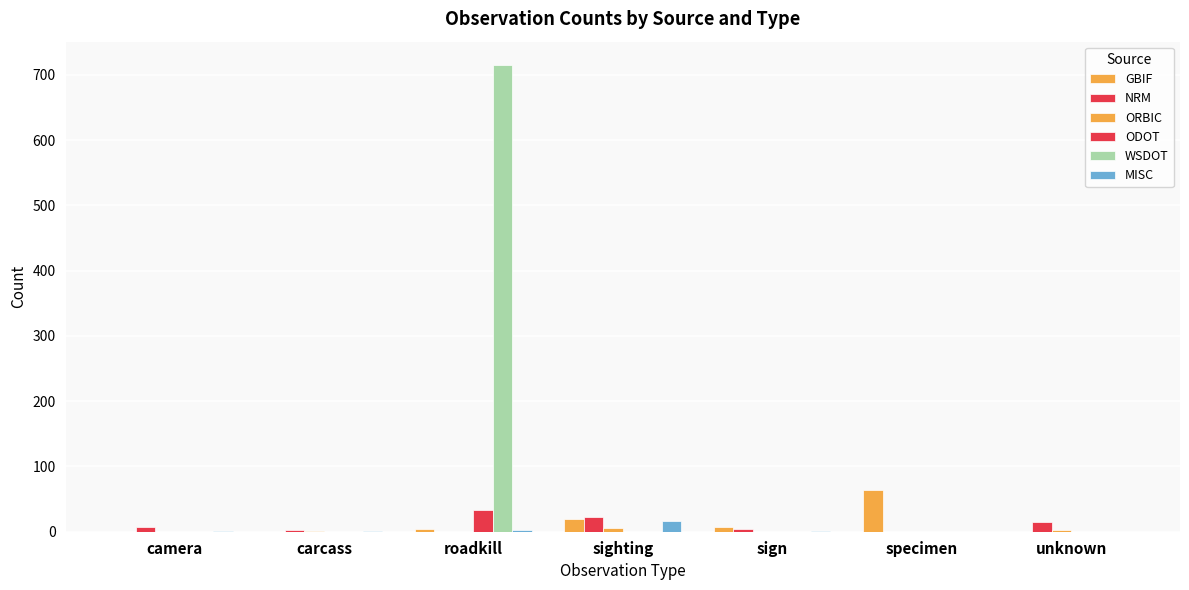

How many groups of bars are there?

7